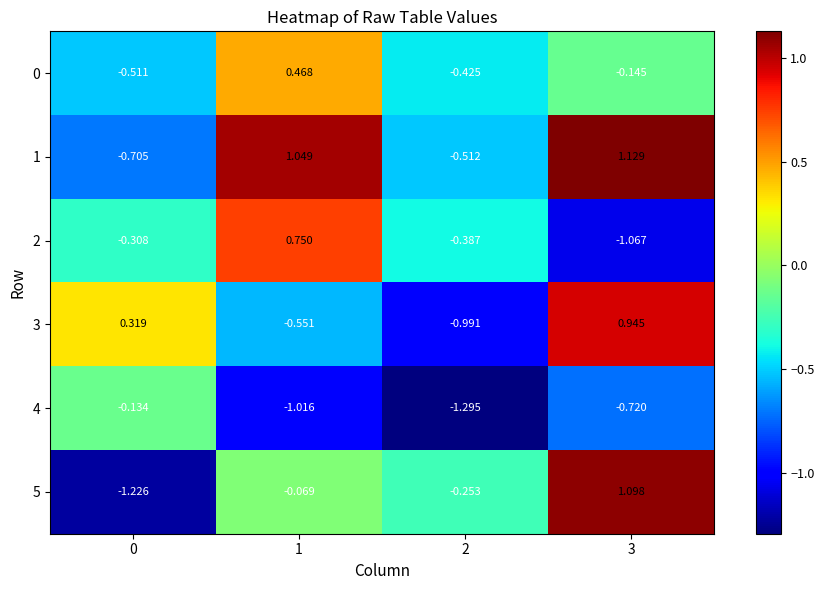

Is the value of 1 at 2 greater than the value of 2 at 0?

No